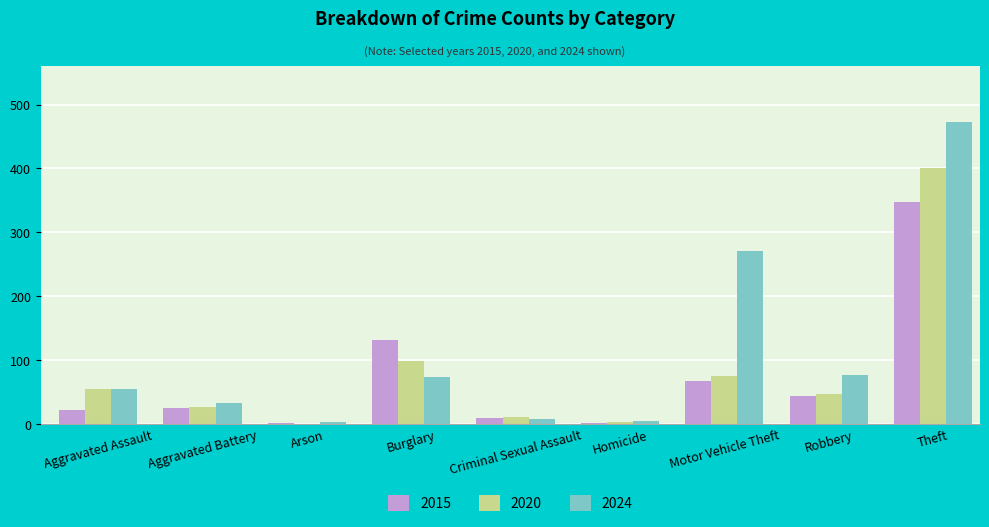

What is the total value across all series at Aggravated Battery?

84